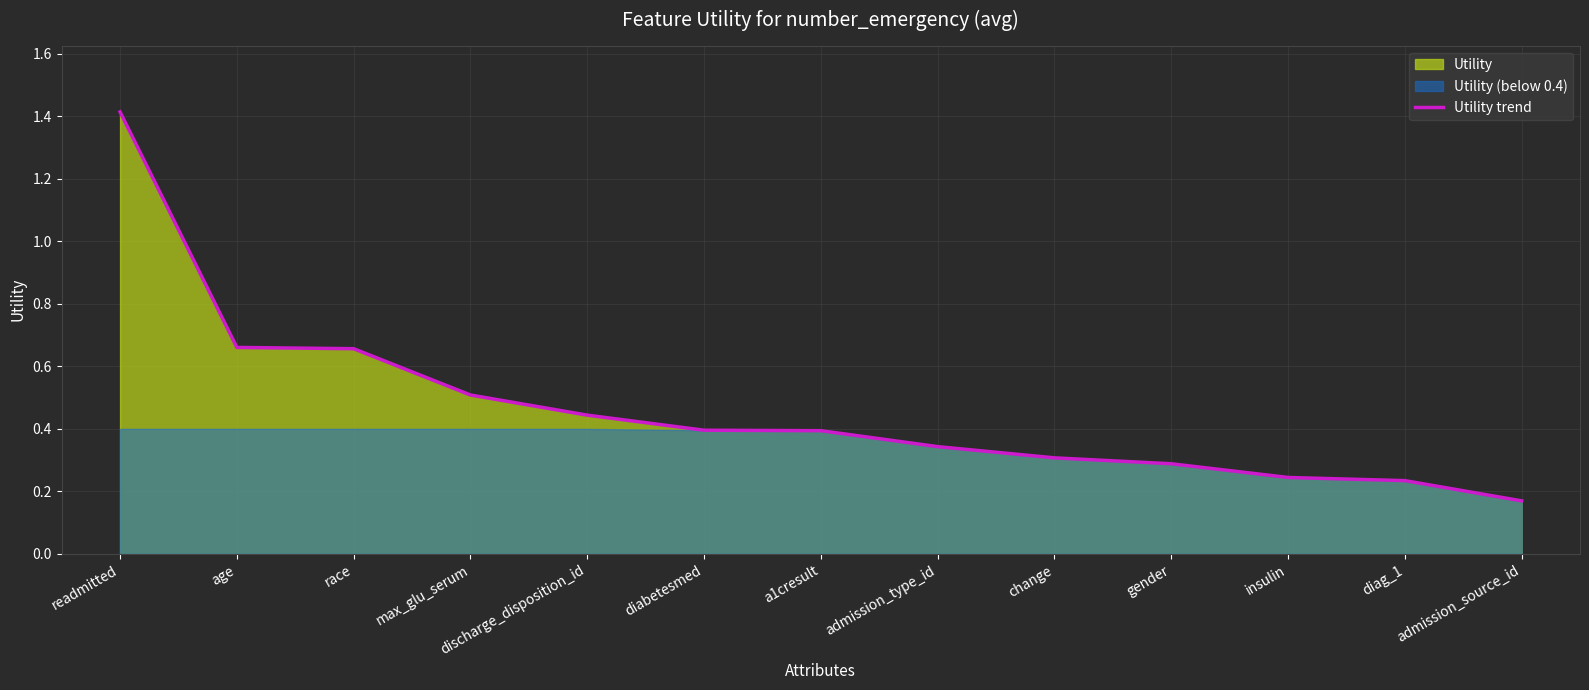

Reading right to left, what are all the values shown in this chart?

0.2	0.2	0.2	0.3	0.3	0.3	0.4	0.4	0.4	0.5	0.7	0.7	1.4